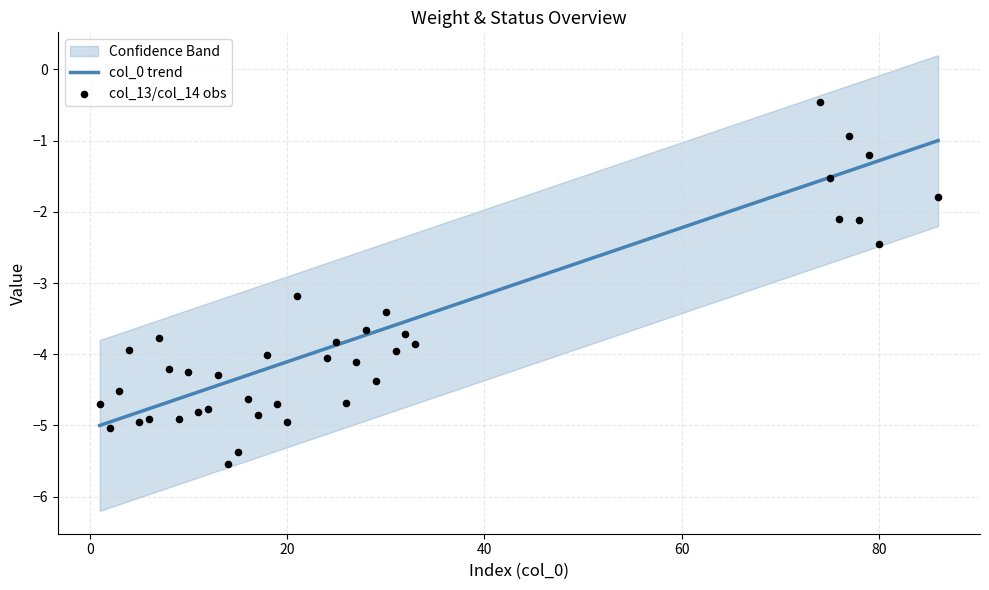

Which series contains the highest Y value?

col_13/col_14 obs